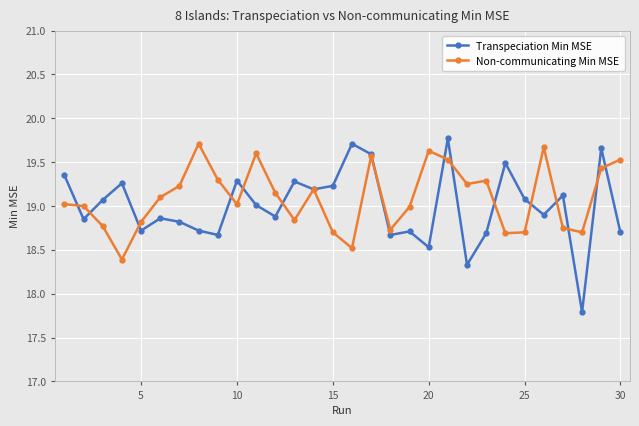

Is this an area chart (filled region under the line)?

No